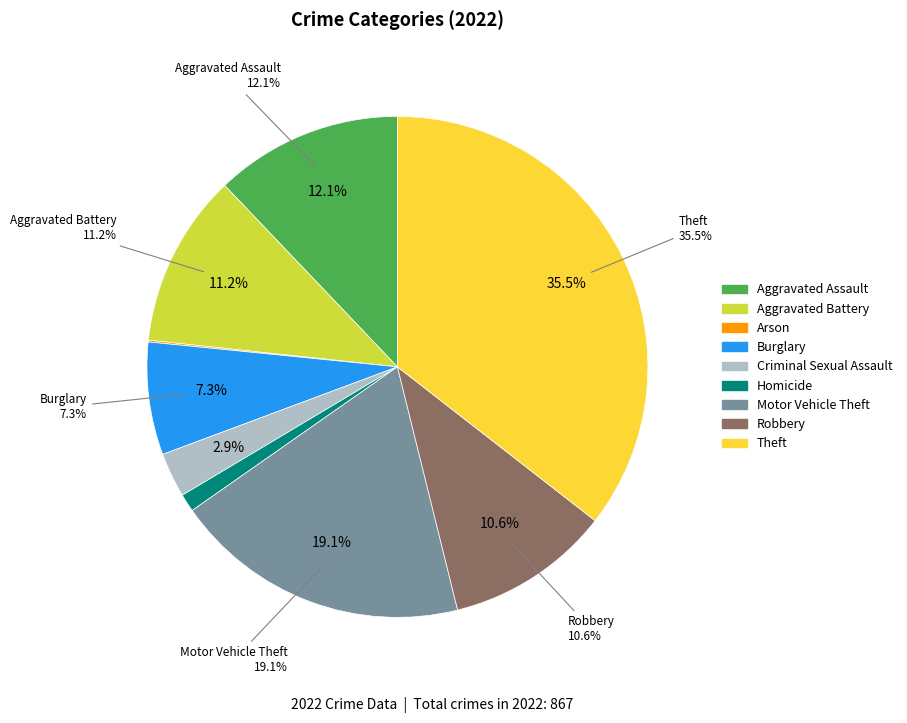

Is there any slice that represents more than half of the pie?

No